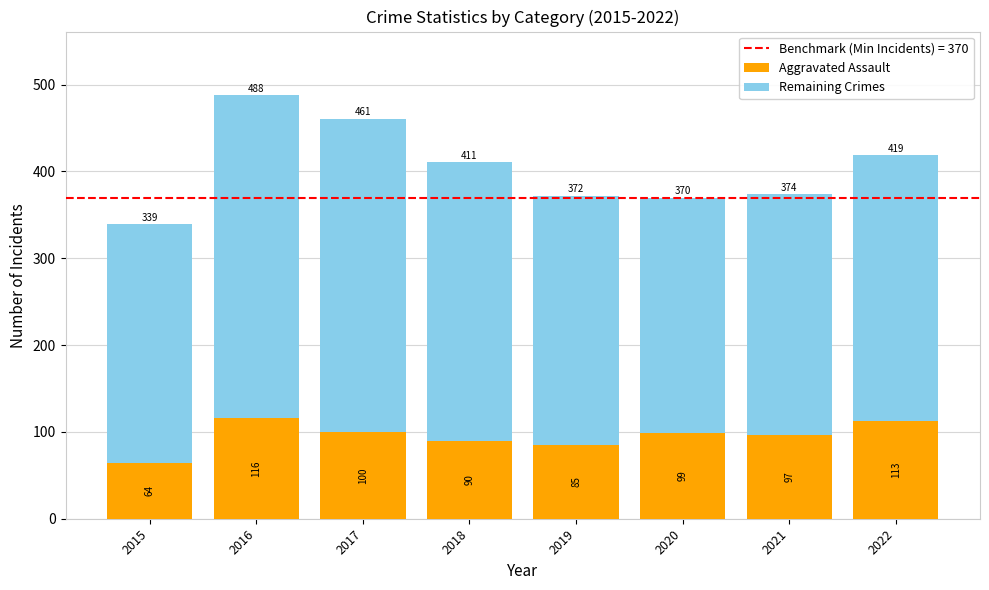

What is the minimum value for Aggravated Assault?

64